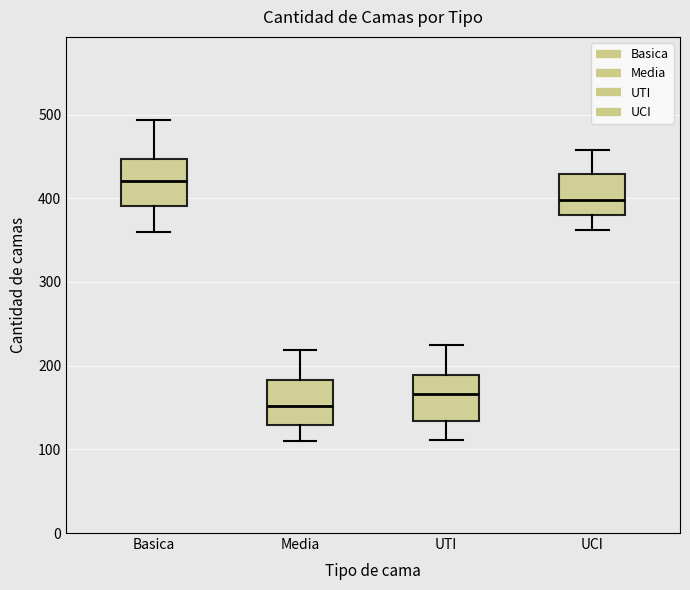

Reading left to right, transcribe this box plot: for each box, give where its median line is, the range the box spans, and where its two whiskers end, as read against the y-axis. The values are not printed on the chart, so give them approximately, as read against the axis.

Basica: median 420, box 390 to 450, whiskers 360 to 490
Media: median 150, box 130 to 180, whiskers 110 to 220
UTI: median 170, box 130 to 190, whiskers 110 to 230
UCI: median 400, box 380 to 430, whiskers 360 to 460